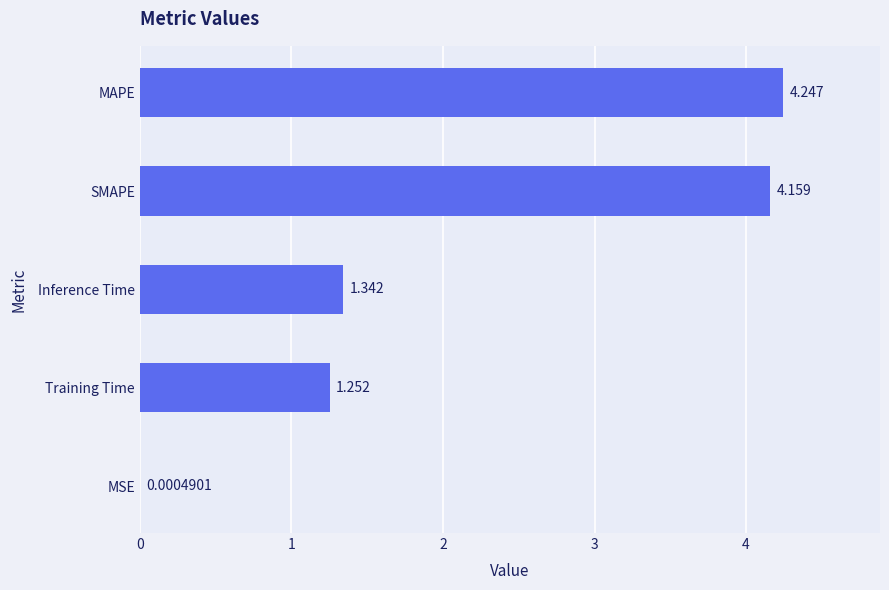

Where is the data nearest to the value 2?

Inference Time